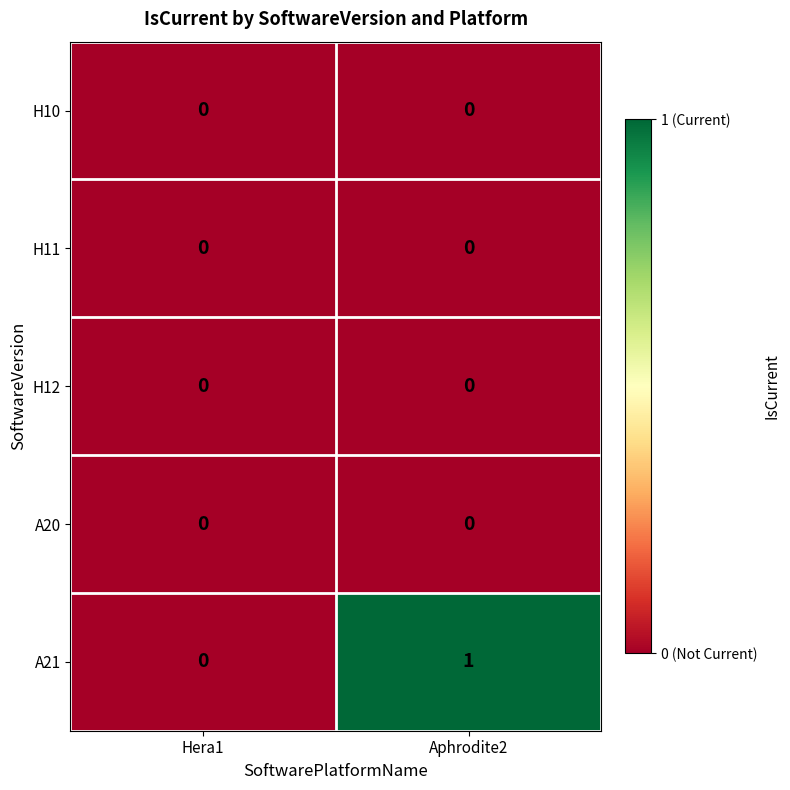

Reading left to right, what are all the values shown in this chart?

H10: 0	0
H11: 0	0
H12: 0	0
A20: 0	0
A21: 0	1